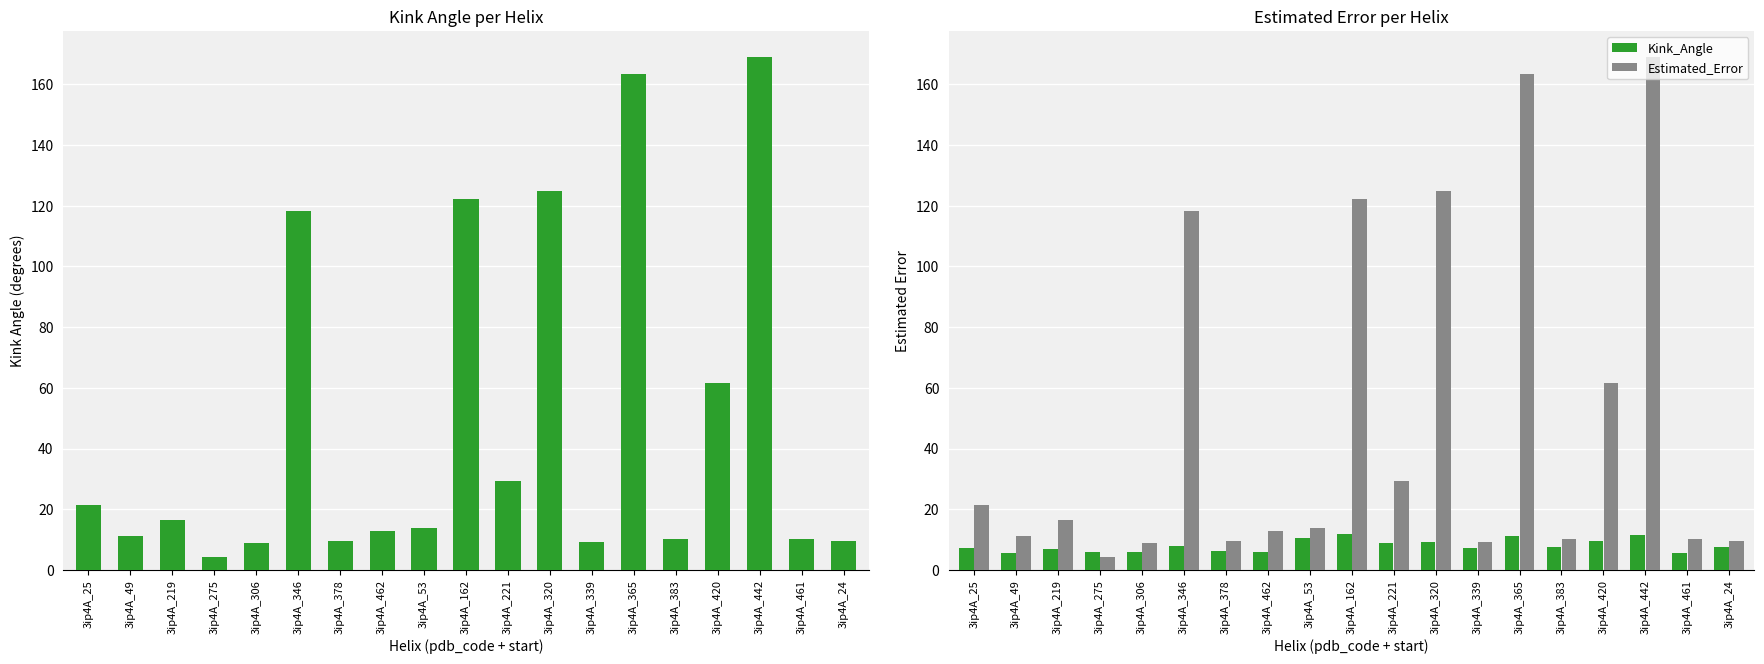

Reading right to left, transcribe all the data shown in this chart.

Kink_Angle: 7.4	5.4	11.6	9.5	7.4	11.2	7.1	9.2	8.9	11.8	10.3	6.0	6.1	7.9	5.7	5.8	6.9	5.6	7.2
Estimated_Error: 9.7	10.3	169.2	61.5	10.1	163.5	9.2	124.8	29.4	122.1	13.8	12.9	9.5	118.2	8.8	4.1	16.4	11.2	21.4